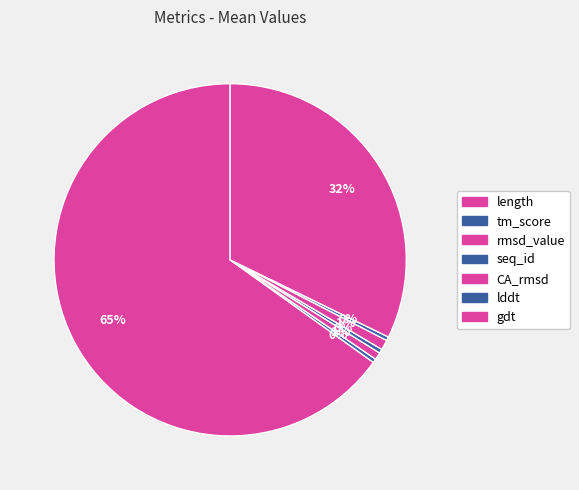

To the nearest percent, what portion does length represent?

65%